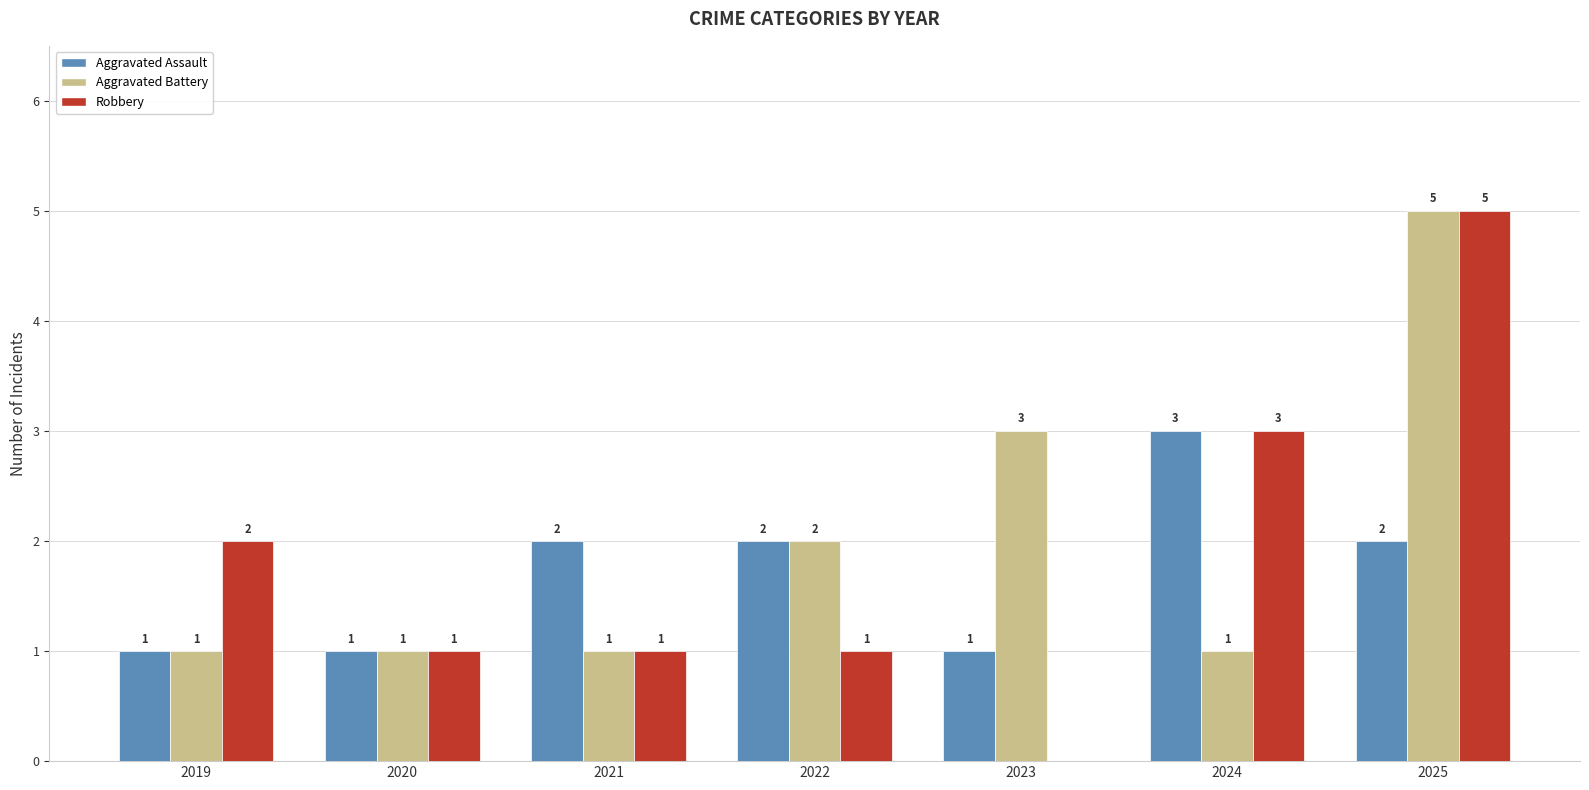

True or false: Robbery has a value of 0 at 2023.

True